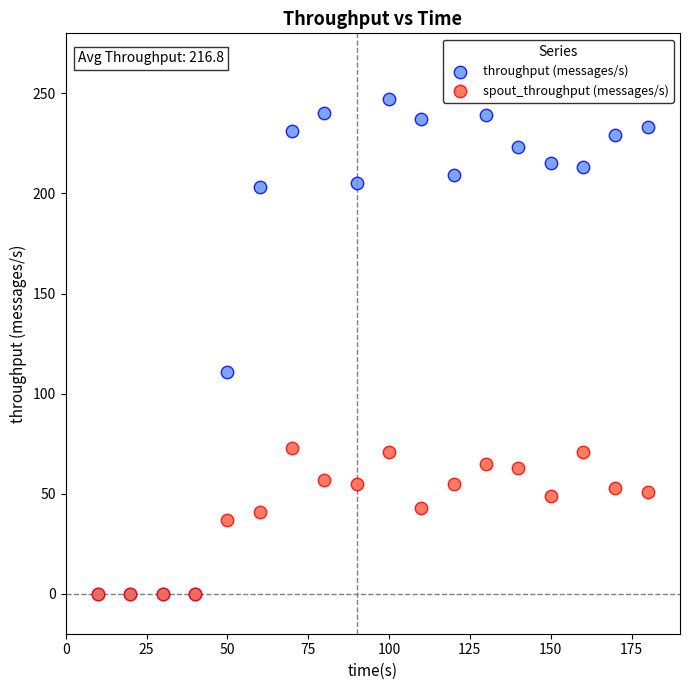

In the throughput (messages/s) series, what Y value is closest to 123?

111